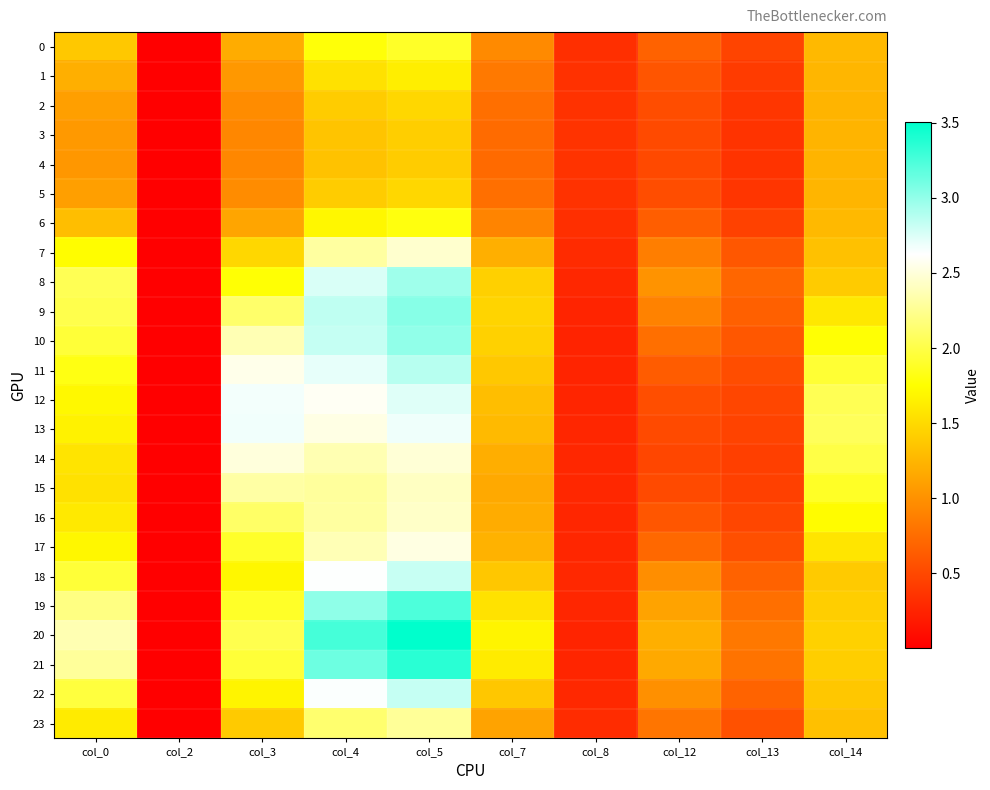

At which category does the chart reach its peak across all series?

col_5